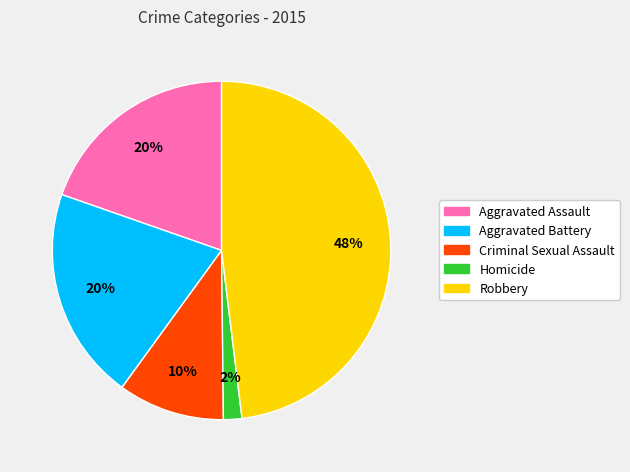

True or false: Aggravated Assault accounts for 33% of the total.

False